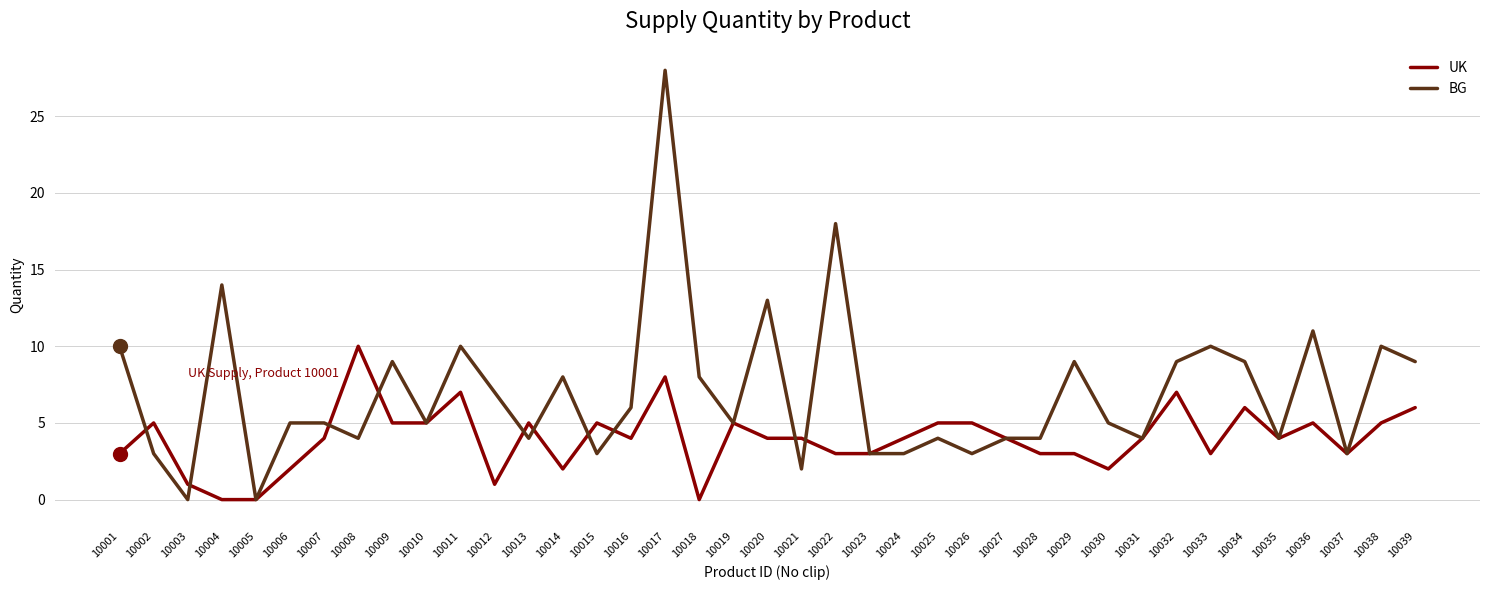

True or false: UK and BG cross at least once.

True